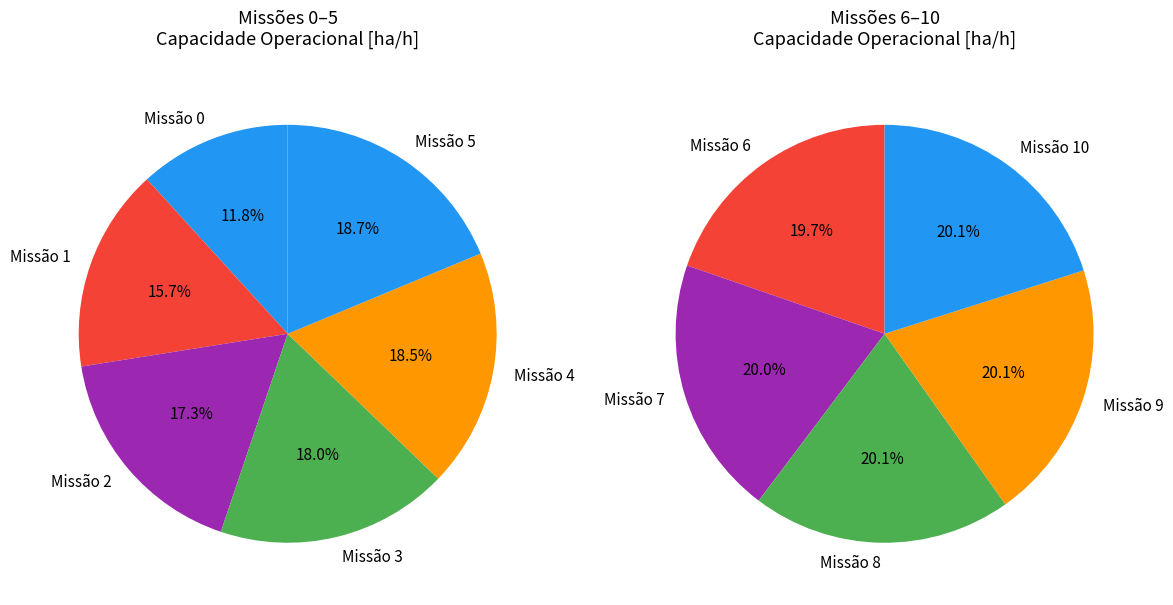

Count the number of slices in the pie.

11